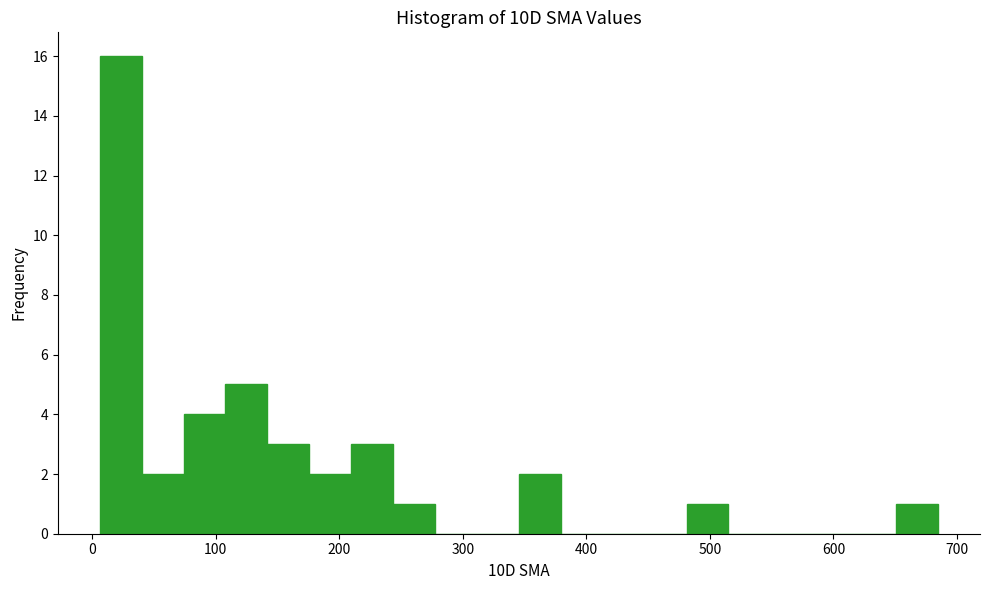

Around what value on the x-axis is the tallest bar? Give the approximate position of its centre, as read against the axis.

20